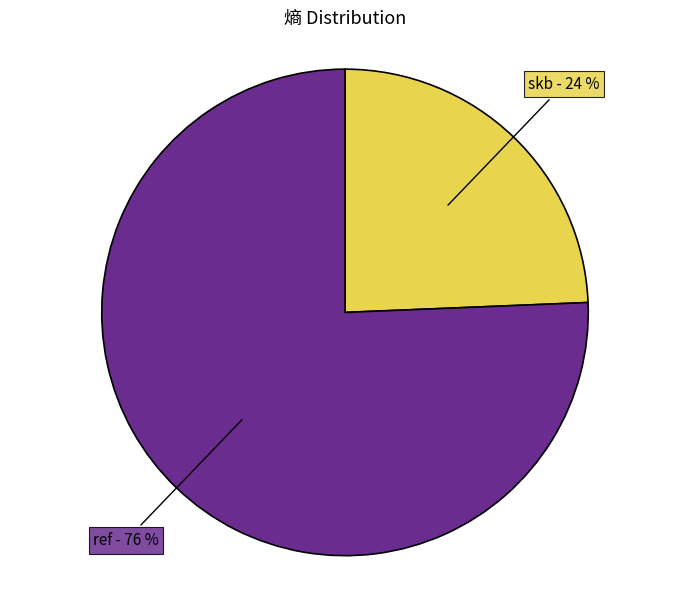

Is it true that skb is 39% of the pie?

False